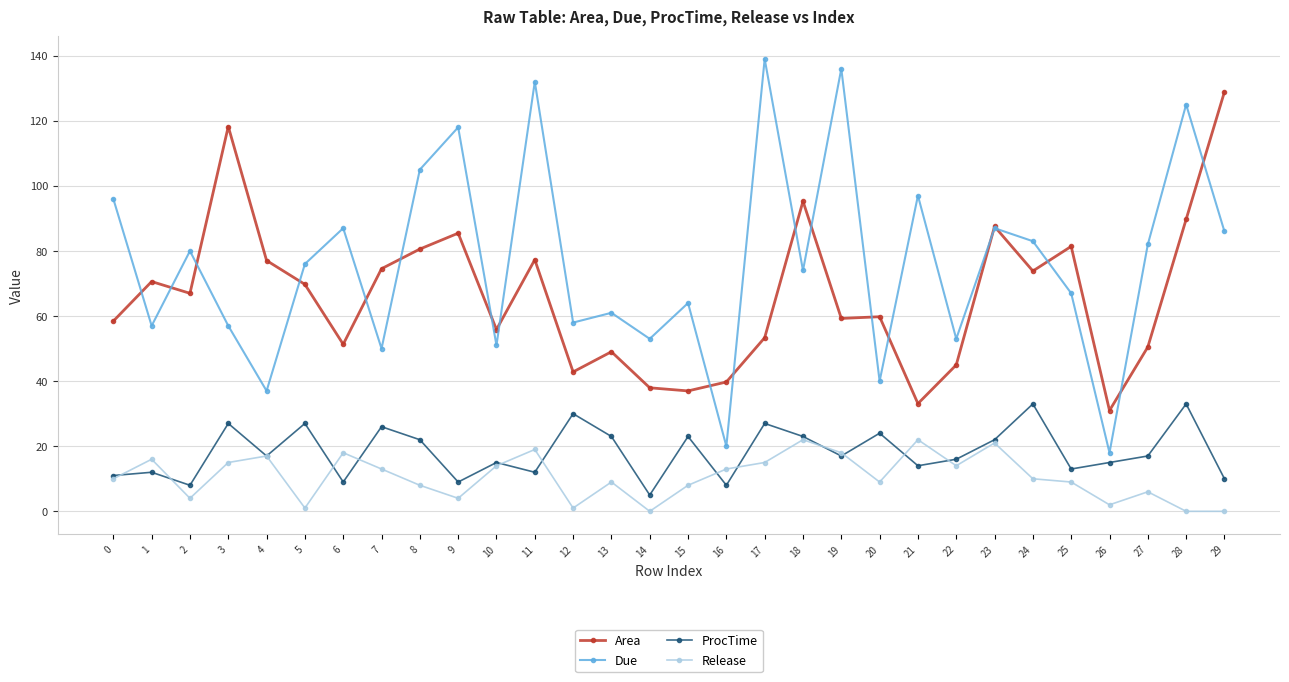

Is this an area chart (filled region under the line)?

No